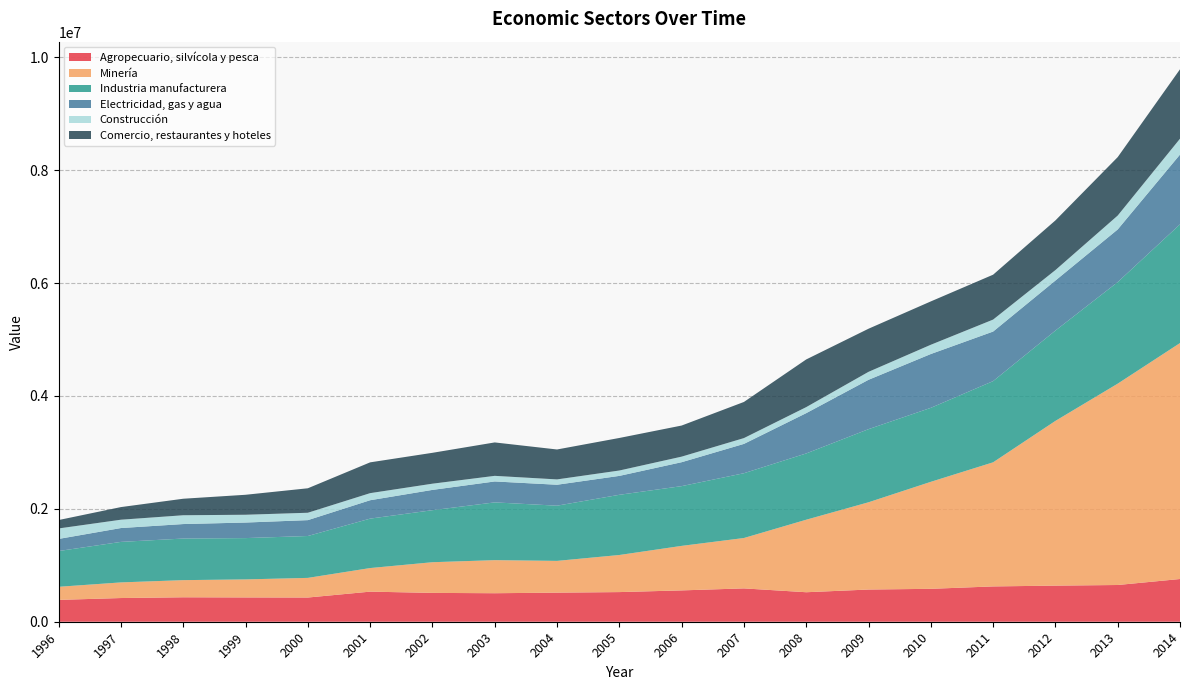

Reading left to right, extract all data points from this chart.

Agropecuario, silvícola y pesca: 386848	419801	433071	430520	428668	533057	510810	505016	515300	525087	555118	590560	522534	570303	582910	625523	639604	650666	756746
Minería: 232153	276941	303784	319339	348022	417817	543522	585999	562691	657053	788508	892504	1284615	1545836	1895582	2198531	2918056	3566752	4179933
Industria manufacturera: 633422	717595	736847	731787	741955	875734	921547	1023279	977790	1066420	1058442	1147712	1174015	1295229	1310522	1438538	1599967	1799058	2103434
Electricidad, gas y agua: 214540	245454	256722	275464	281251	325858	359561	370770	371020	335109	423970	519591	714139	874622	953671	878065	886551	932863	1235736
Construcción: 185581	147548	155951	138169	130738	125427	110025	99273	94527	95121	98557	102897	106530	140924	163945	211954	185367	246038	281081
Comercio, restaurantes y hoteles: 149040	223663	292520	353688	433491	545491	546913	592083	530143	576544	550903	640127	844640	763672	767851	795240	879764	1035175	1229631